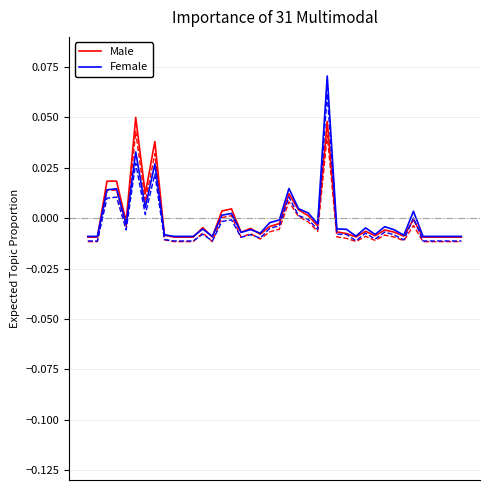

Rank the series by their maximum value, from lowest to highest.

Male, Female